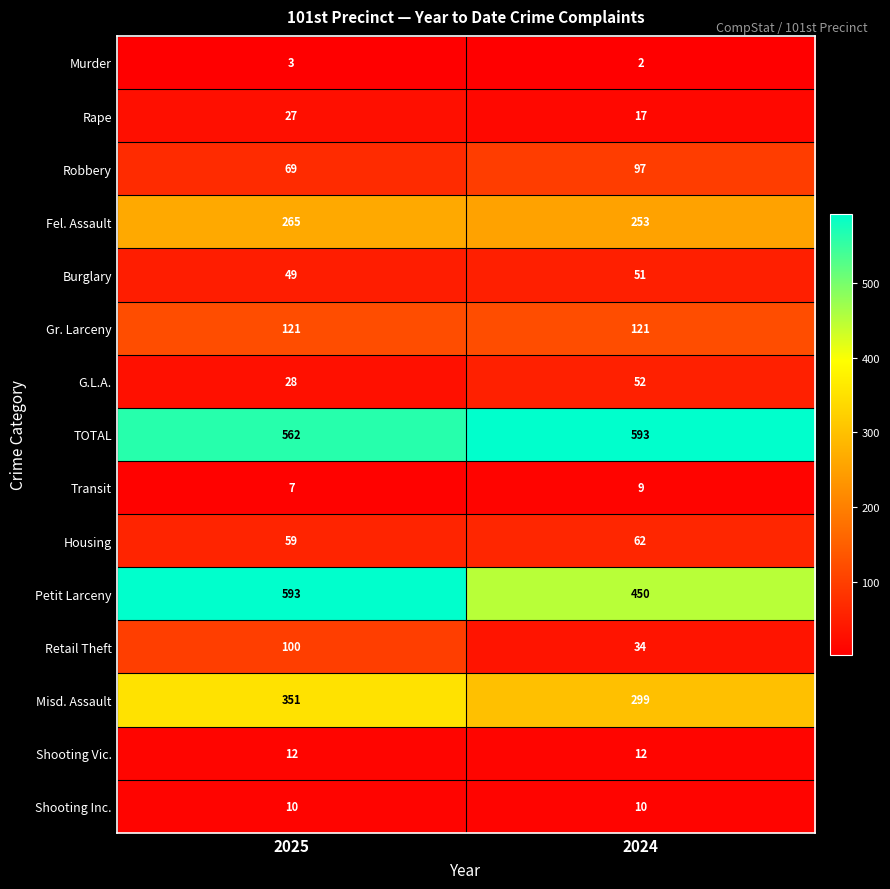

Reading left to right, extract all data points from this chart.

Murder: 2025=3	2024=2
Rape: 2025=27	2024=17
Robbery: 2025=69	2024=97
Fel. Assault: 2025=265	2024=253
Burglary: 2025=49	2024=51
Gr. Larceny: 2025=121	2024=121
G.L.A.: 2025=28	2024=52
TOTAL: 2025=562	2024=593
Transit: 2025=7	2024=9
Housing: 2025=59	2024=62
Petit Larceny: 2025=593	2024=450
Retail Theft: 2025=100	2024=34
Misd. Assault: 2025=351	2024=299
Shooting Vic.: 2025=12	2024=12
Shooting Inc.: 2025=10	2024=10